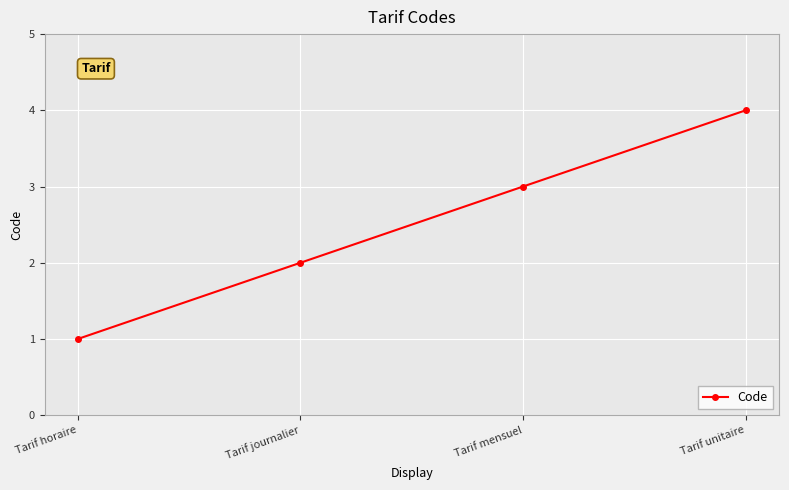

What is the sum of the values at Tarif mensuel and Tarif unitaire?

7